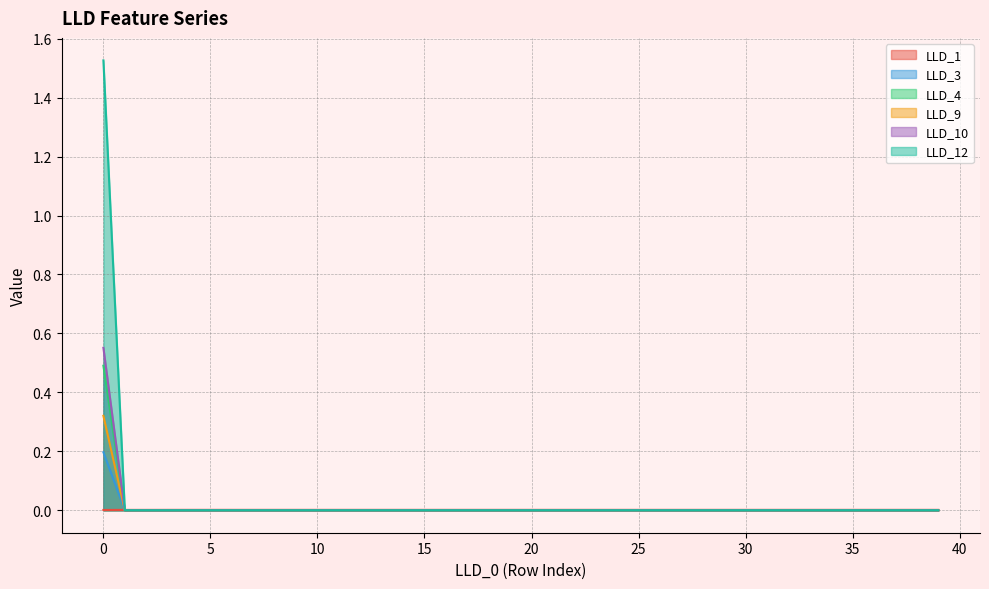

Rank the series by their maximum value, from highest to lowest.

LLD_12, LLD_10, LLD_4, LLD_9, LLD_3, LLD_1